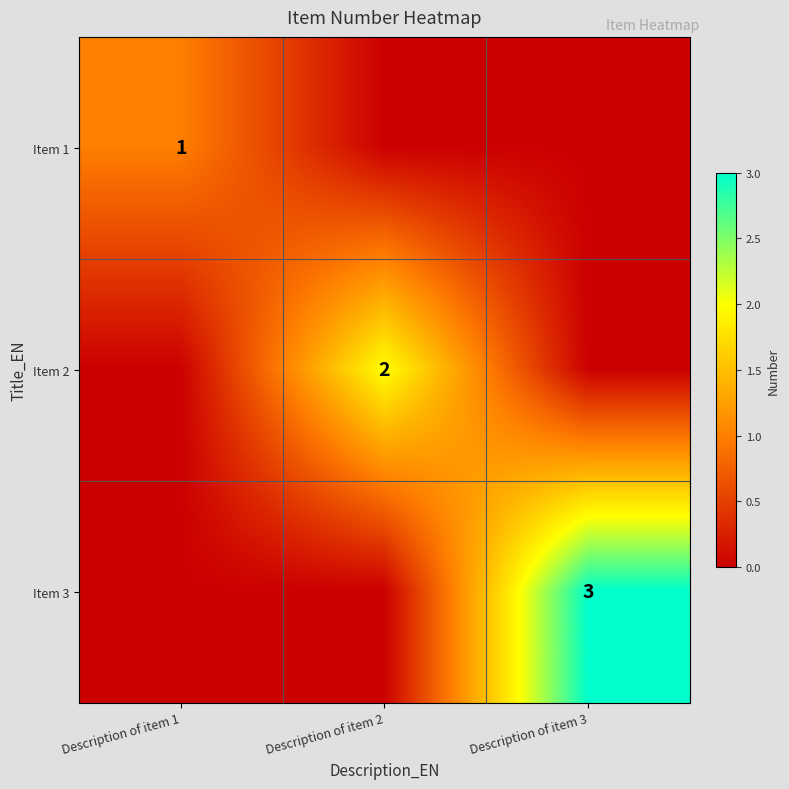

Between Description of item 1 and Description of item 2, which is larger?

Description of item 1